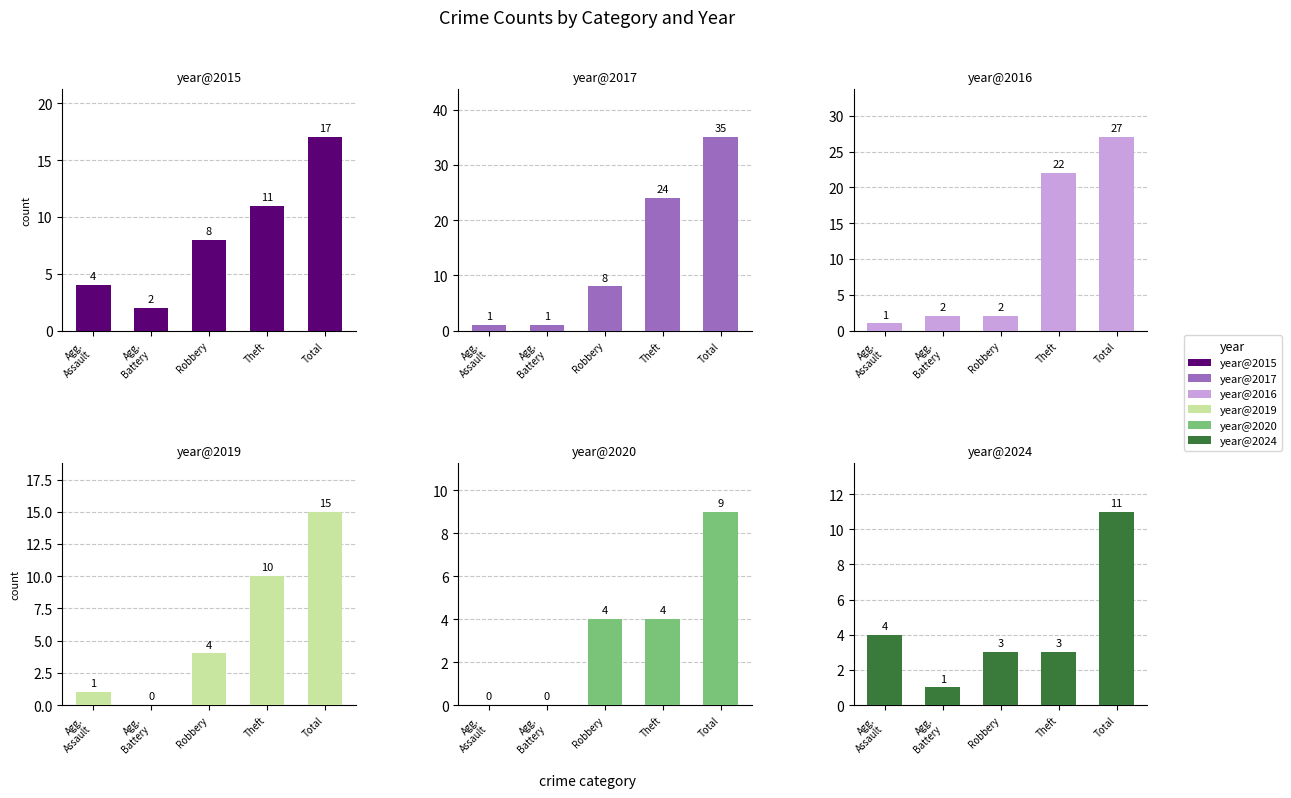

Rank the categories by 2020 value from highest to lowest.

Total, Robbery, Theft, Agg. Assault, Agg. Battery